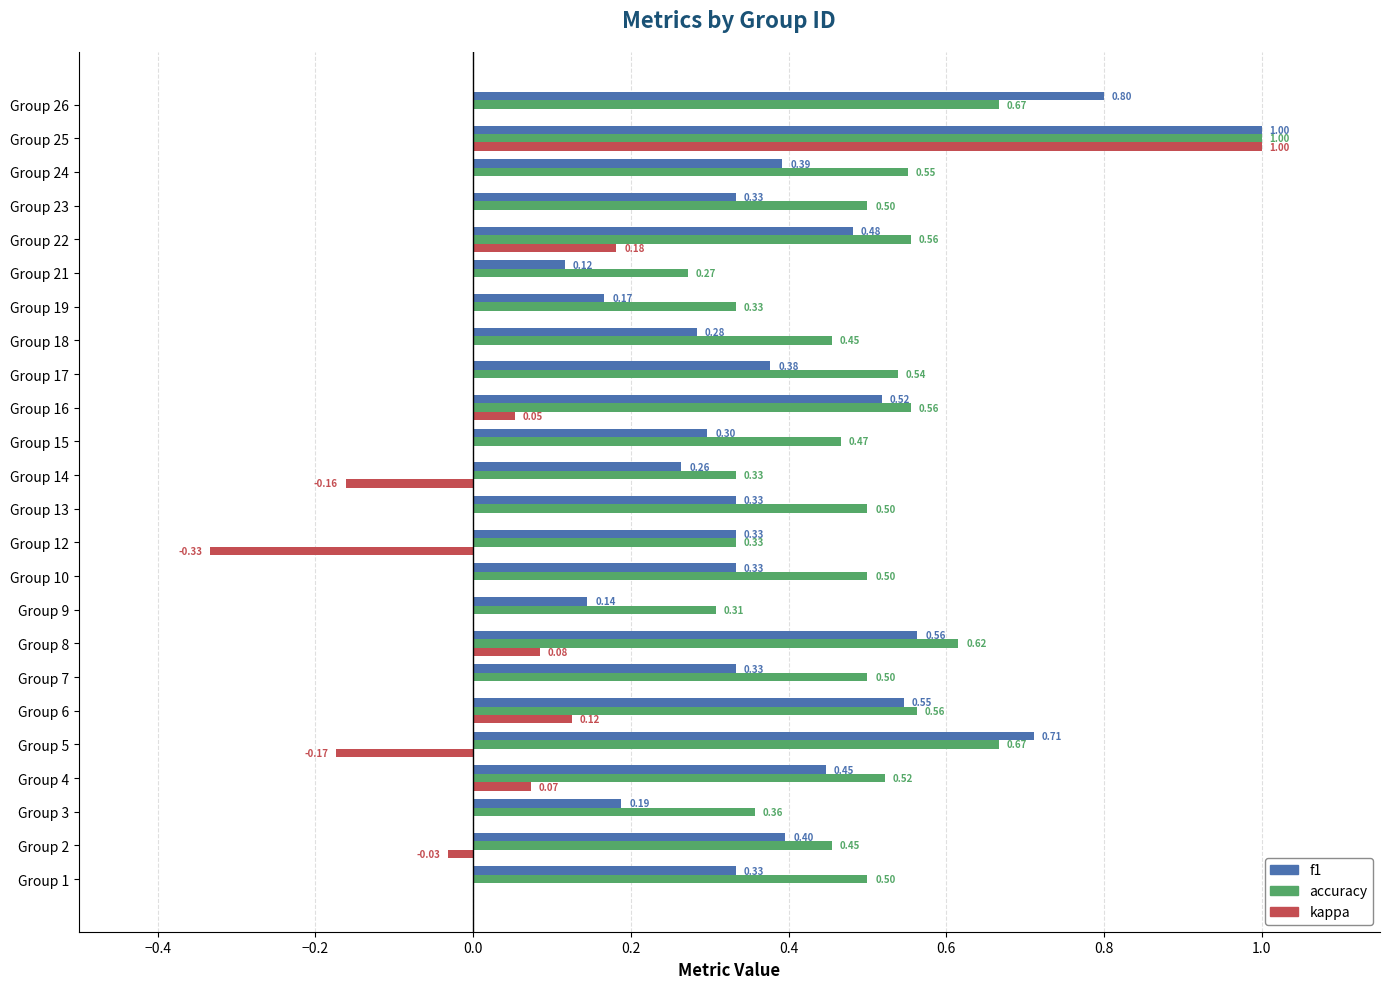

What is the total value across all series at Group 2?

0.8